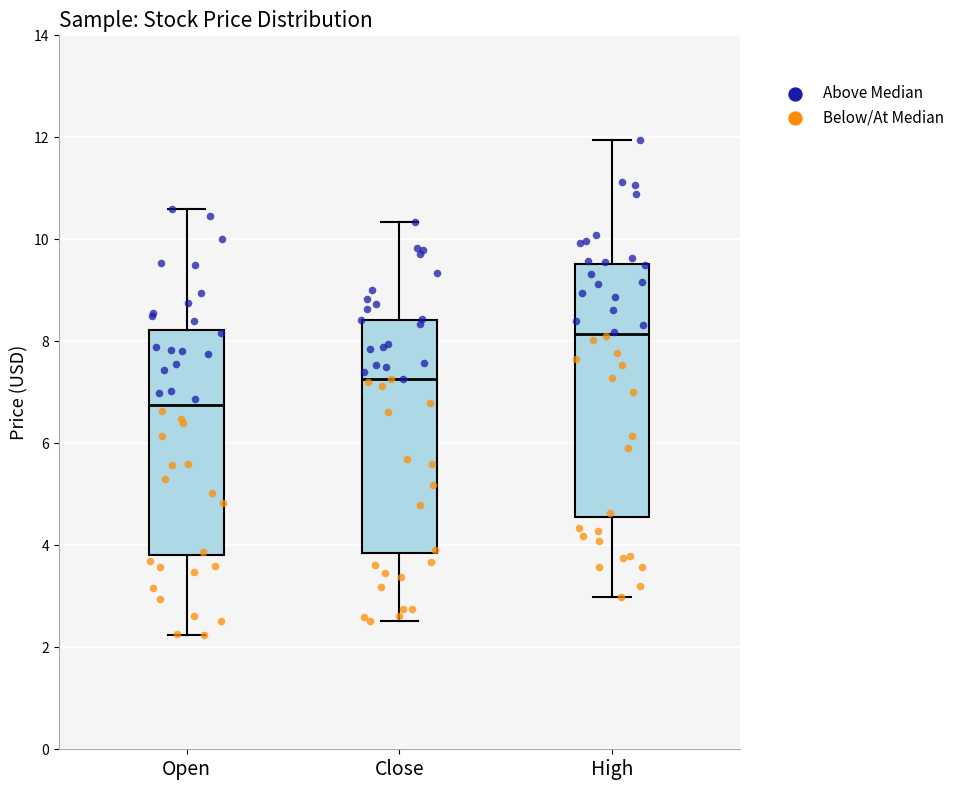

Which box is the tallest, from its lower edge to its upper edge?

High